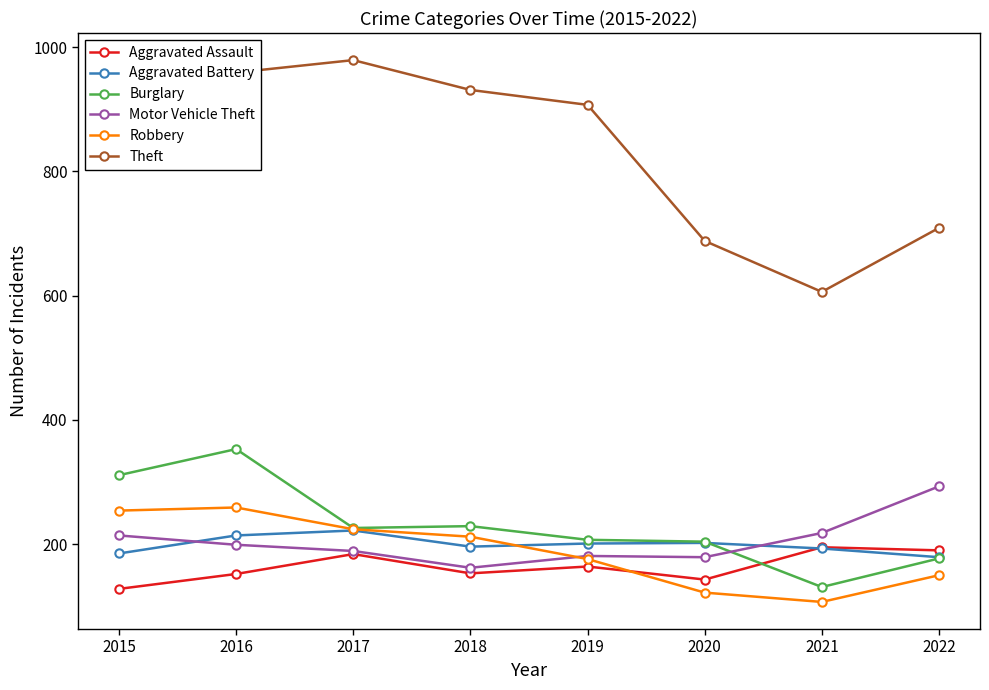

What is the approximate value of Aggravated Battery at 2021, to the nearest 5?

195